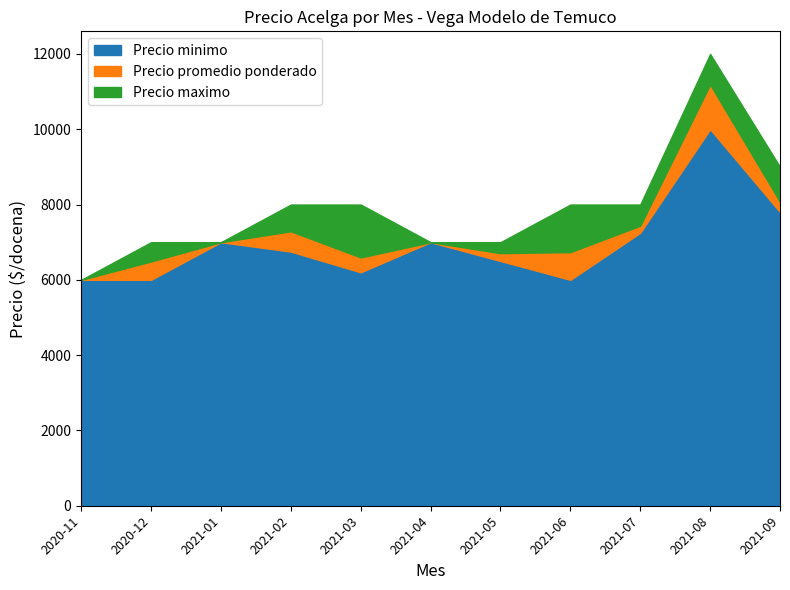

At how many categories does at least one series exceed 10469?

1